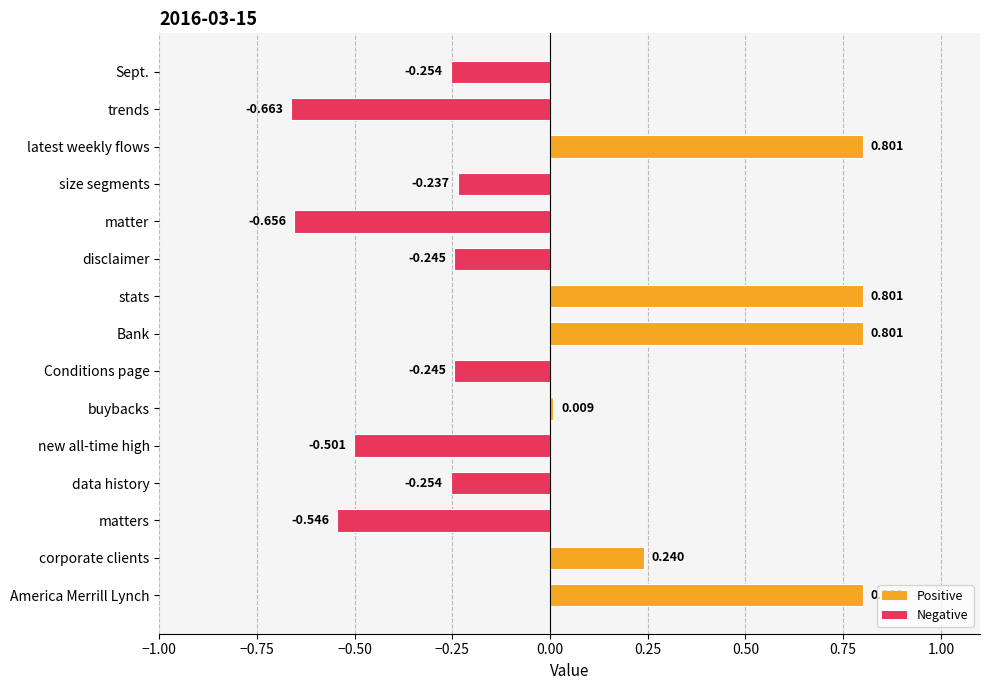

Between Conditions page and buybacks, which is larger?

buybacks